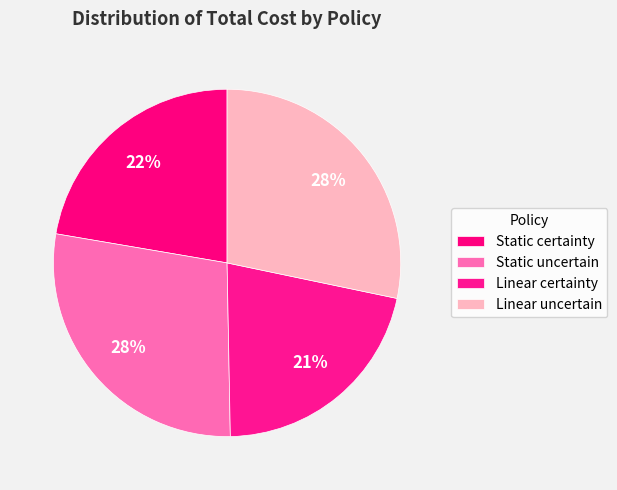

What is the change in value from Static certainty to Linear certainty?

-51.0